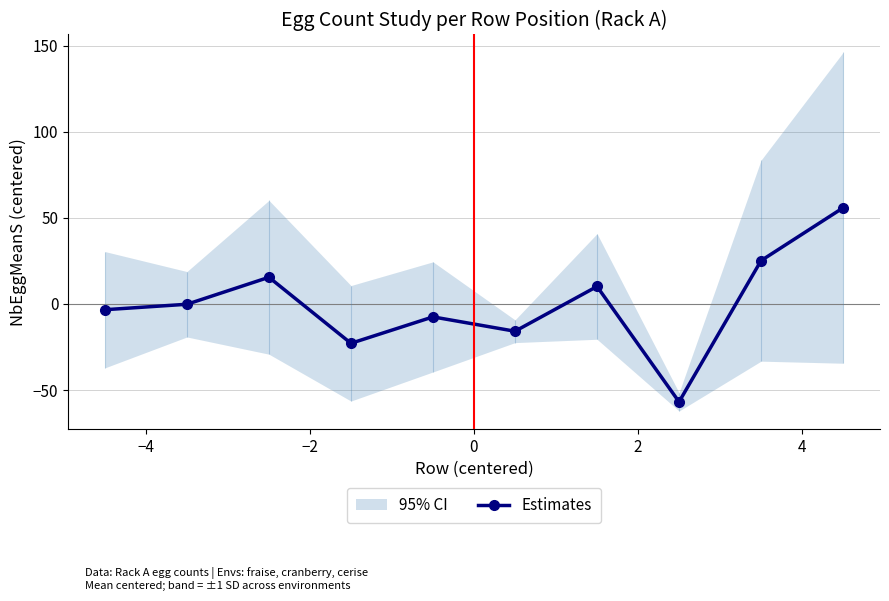

In Estimates, how many points are higher than both neighbors (excluding endpoints)?

3